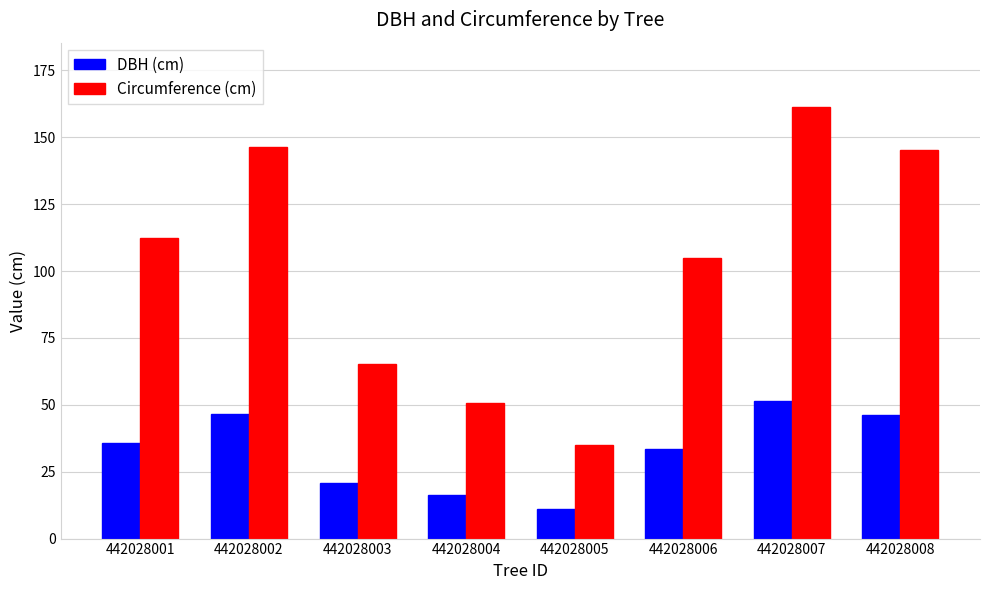

At which category does the chart reach its peak across all series?

442028007